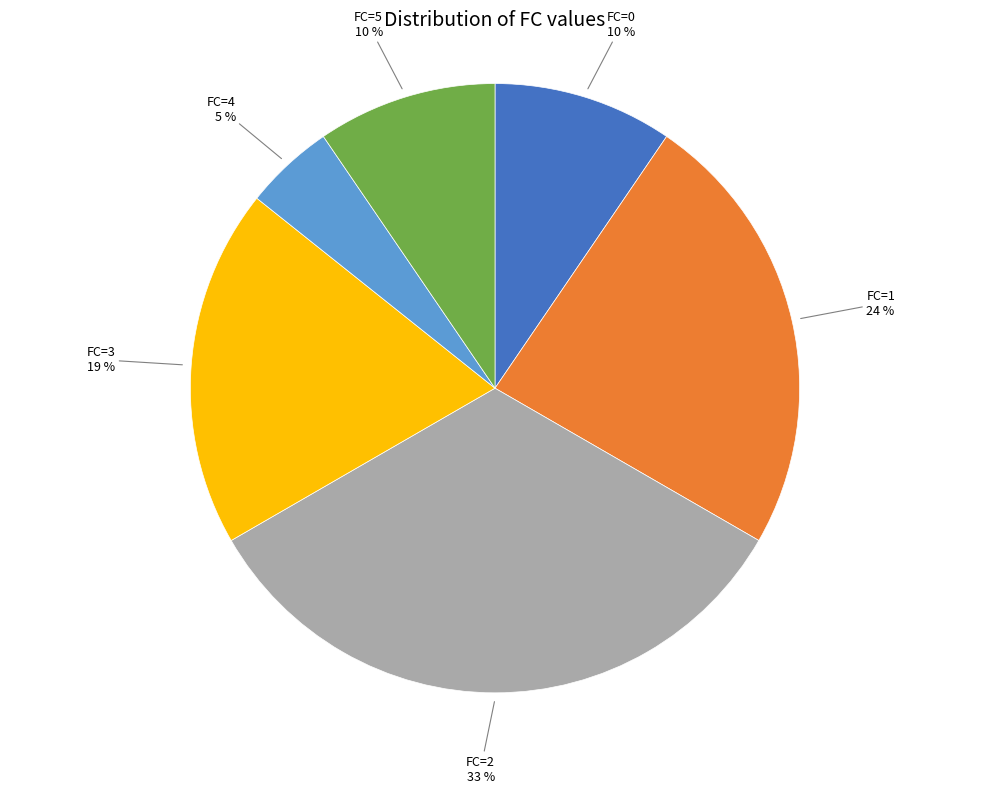

Does any single category account for the majority?

No